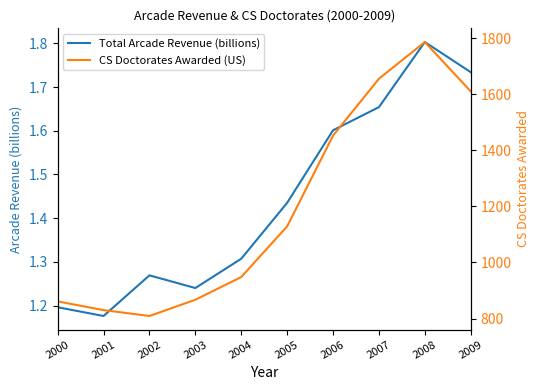

Where does the CS Doctorates Awarded (US) series first go above 1129?

2006